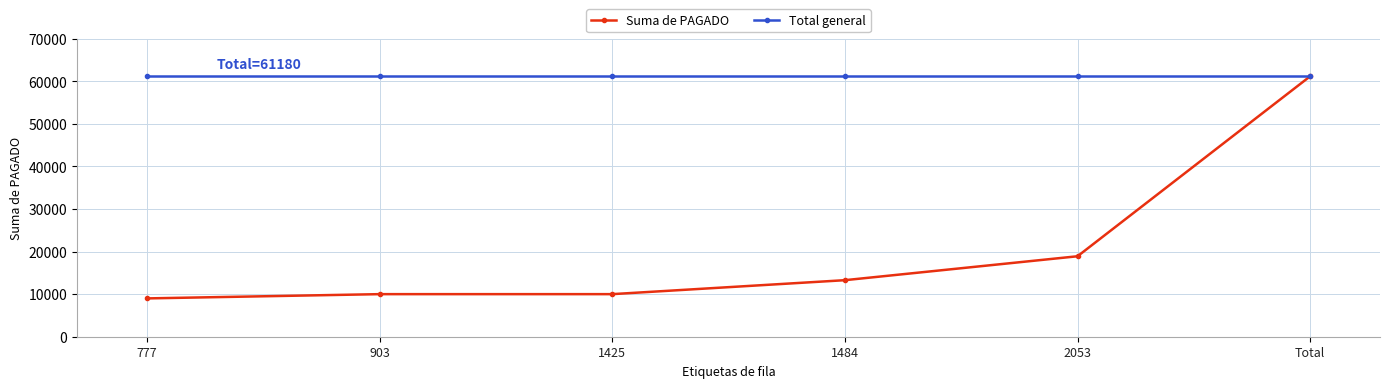

Is this an area chart (filled region under the line)?

No